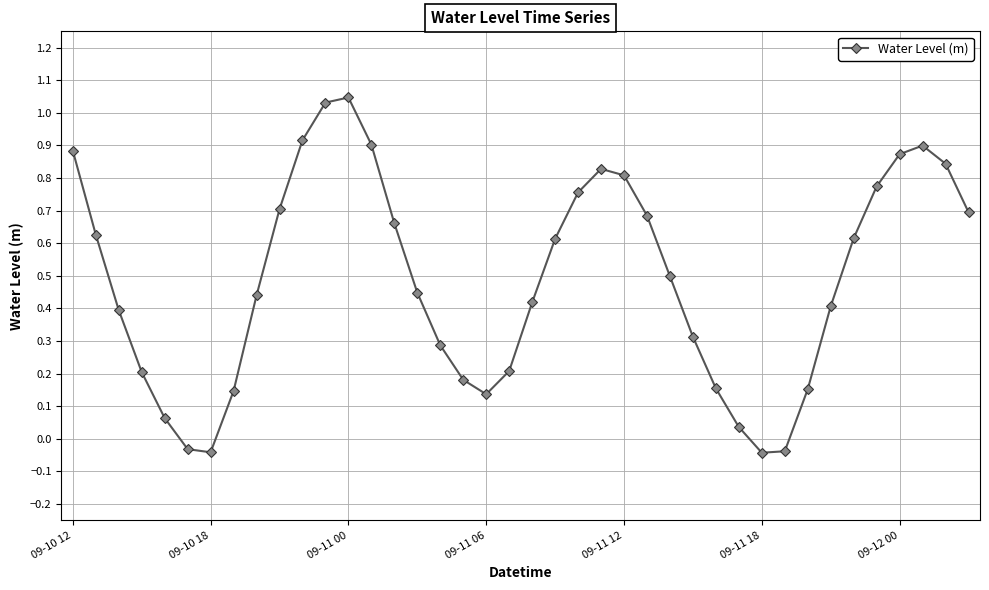

How many points are higher than both their immediate neighbors (excluding endpoints)?

3